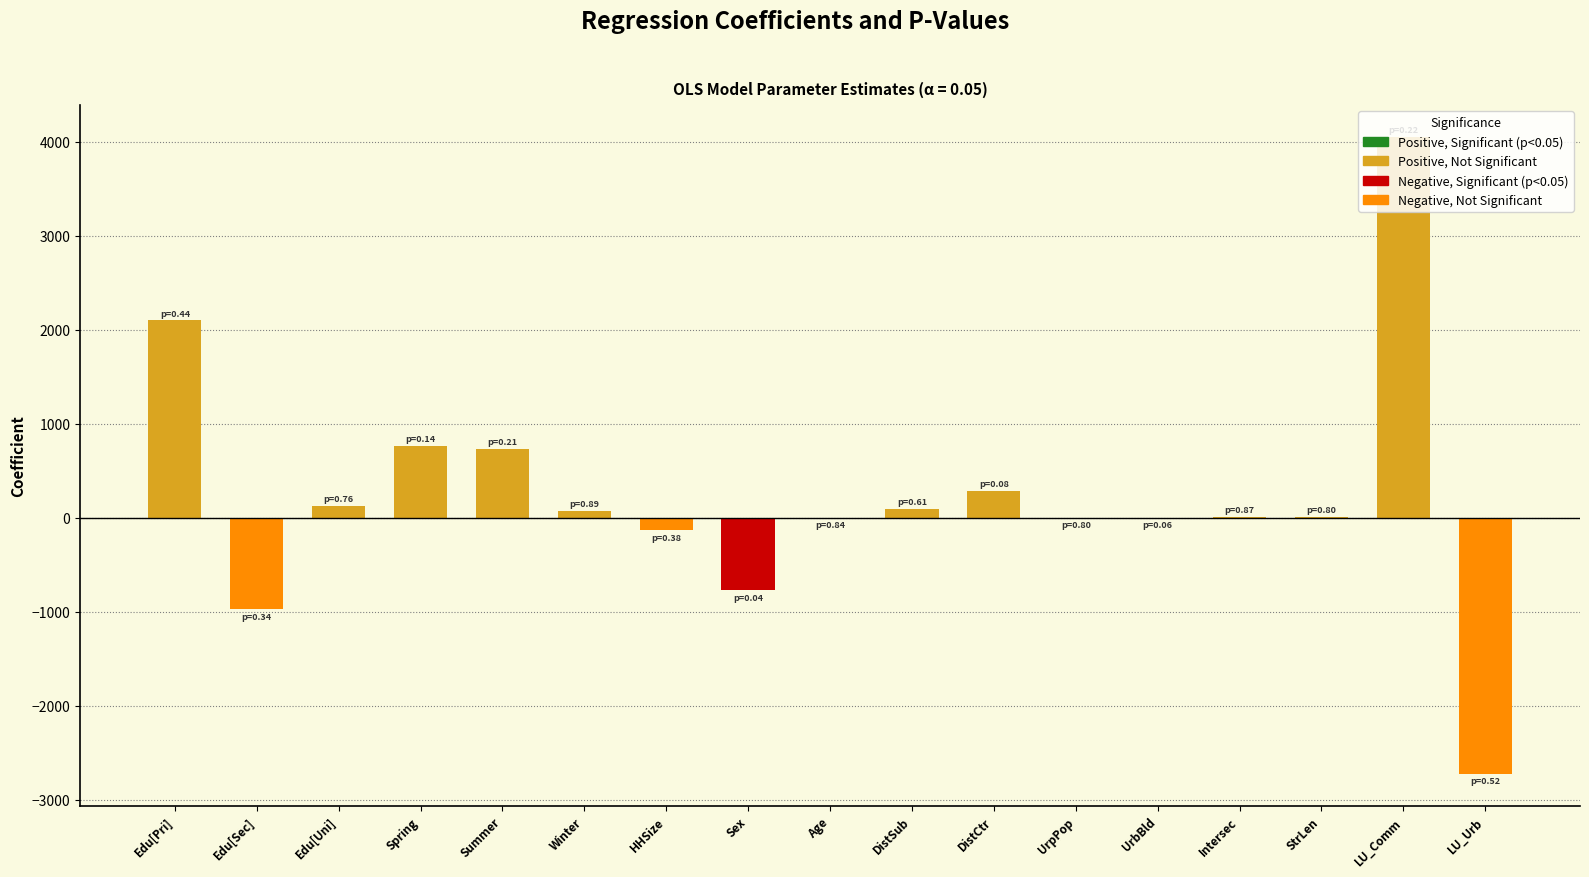

At which category does the chart reach its peak across all series?

LU_Comm